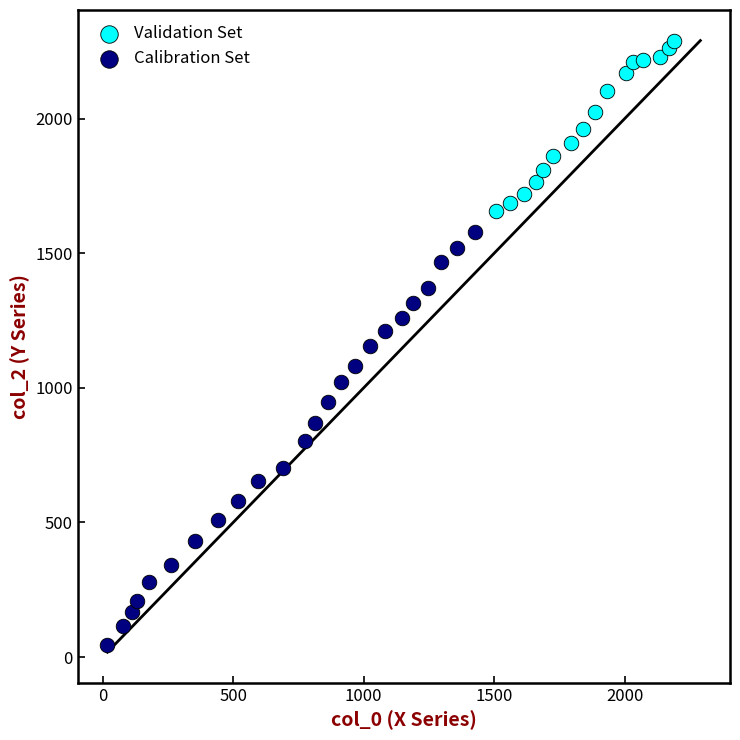

What are all the series names shown in the legend?

Validation Set, Calibration Set